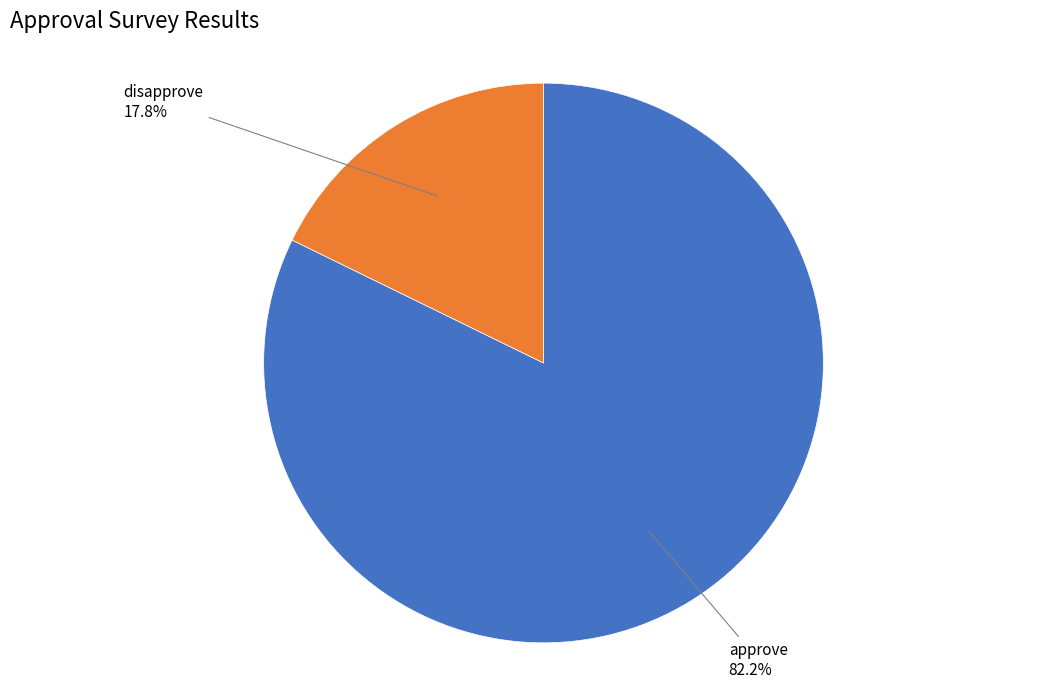

To the nearest percent, what is the average slice percentage?

50%